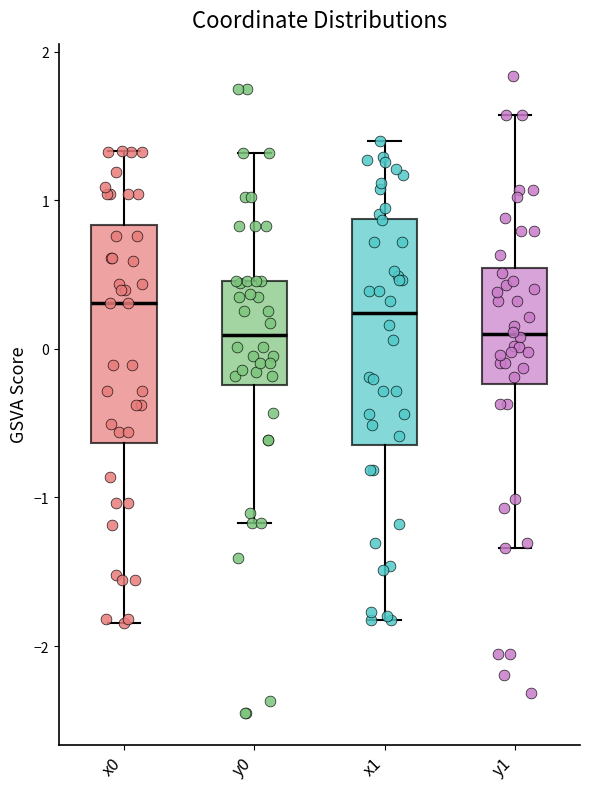

Where is the upper edge of the box for x0 on the y-axis? The values are not printed on the chart, so give them approximately, as read against the axis.

0.8